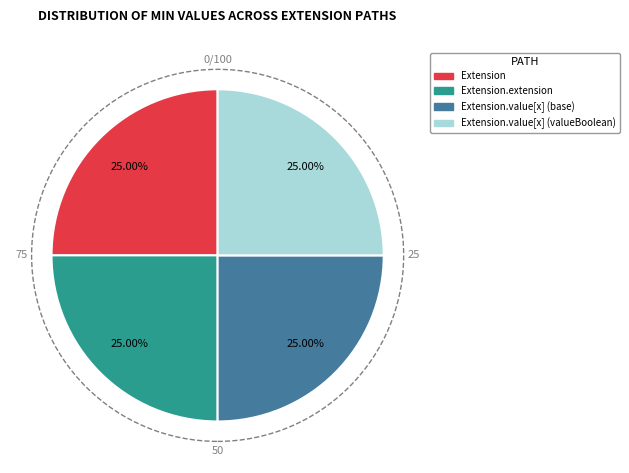

Does any single category account for the majority?

No